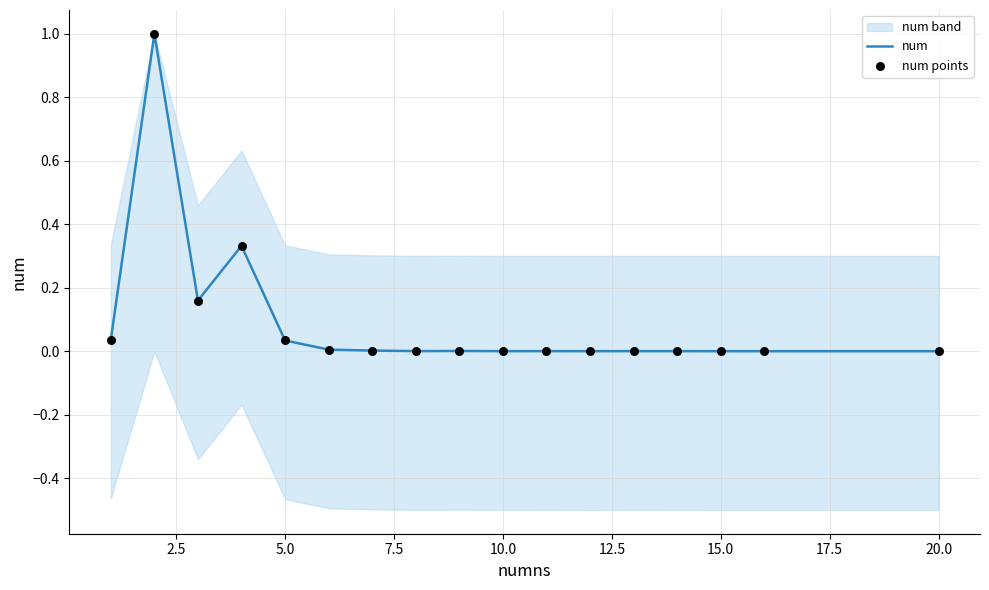

Which series has the widest spread of Y values?

num